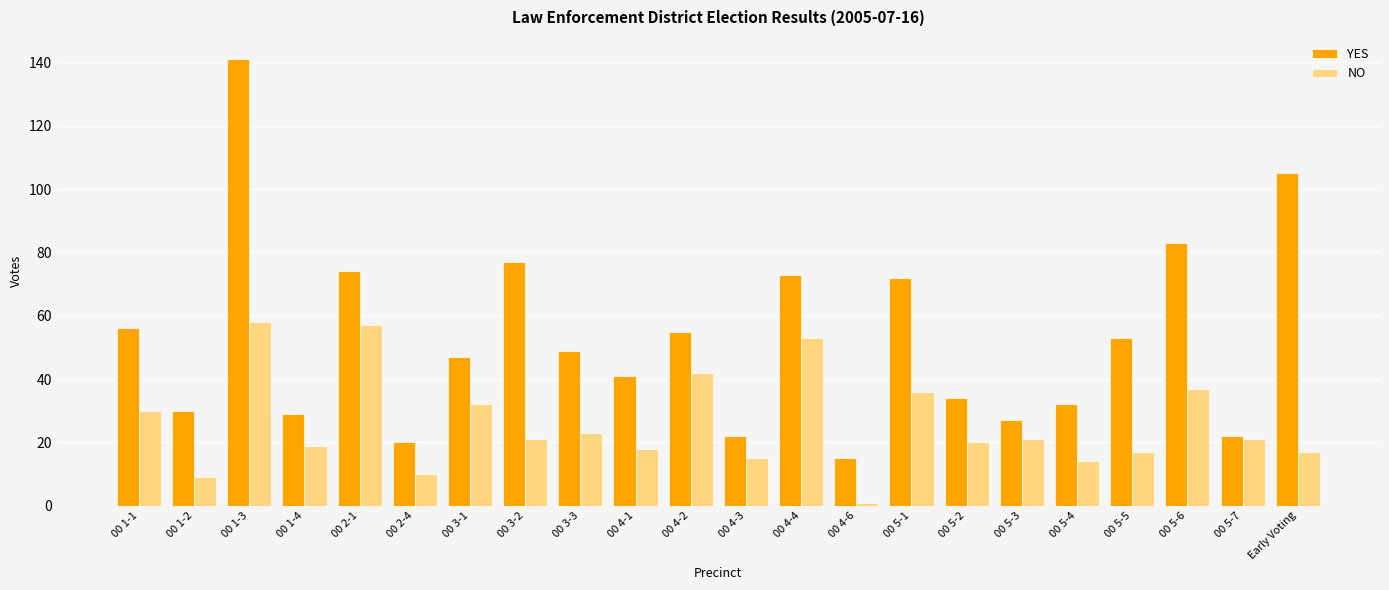

What is the label of the 21st bar from the right?

00 1-2